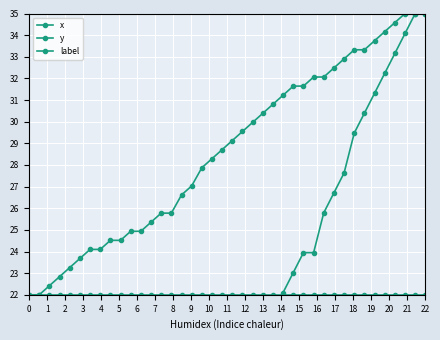

Is the value of x at 8 greater than the value of label at 15?

Yes